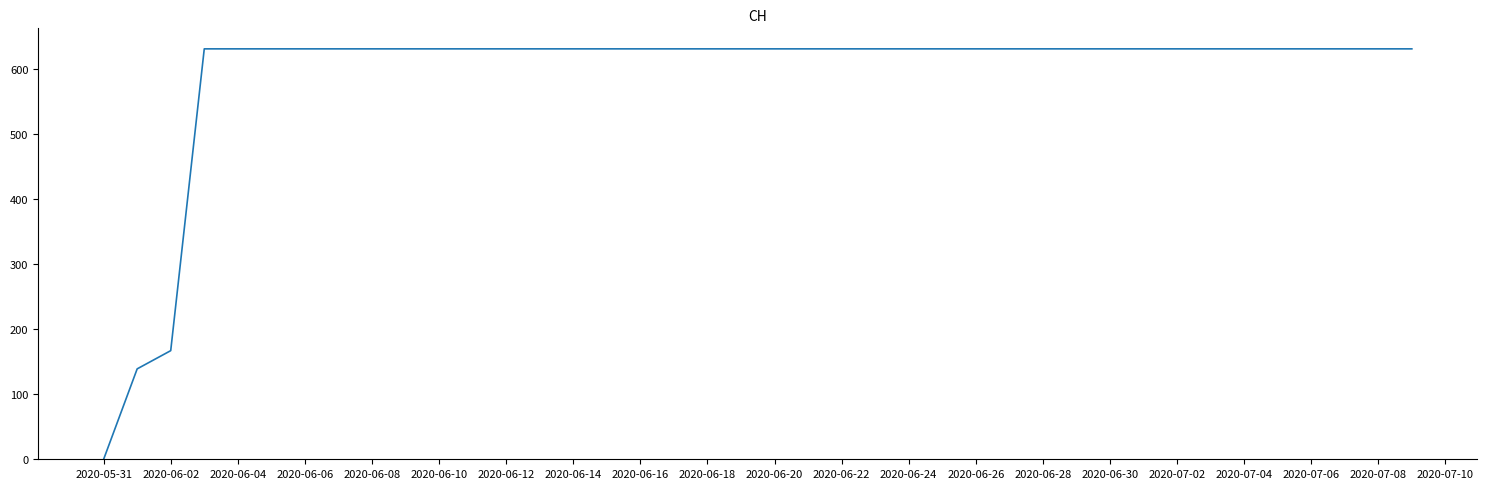

Count the number of data series in this chart.

1